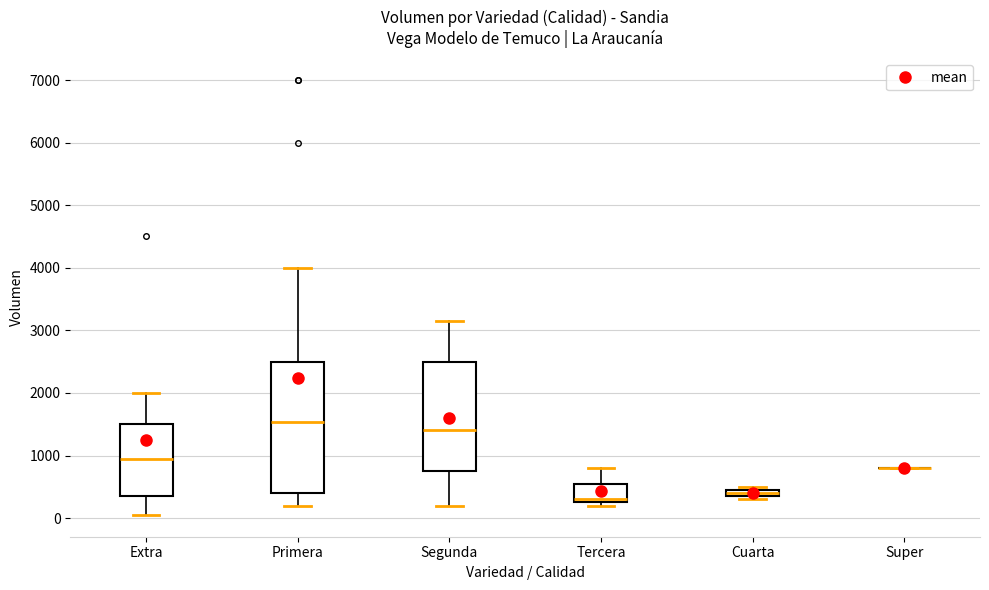

Where is the upper edge of the box for Segunda on the y-axis? The values are not printed on the chart, so give them approximately, as read against the axis.

2500